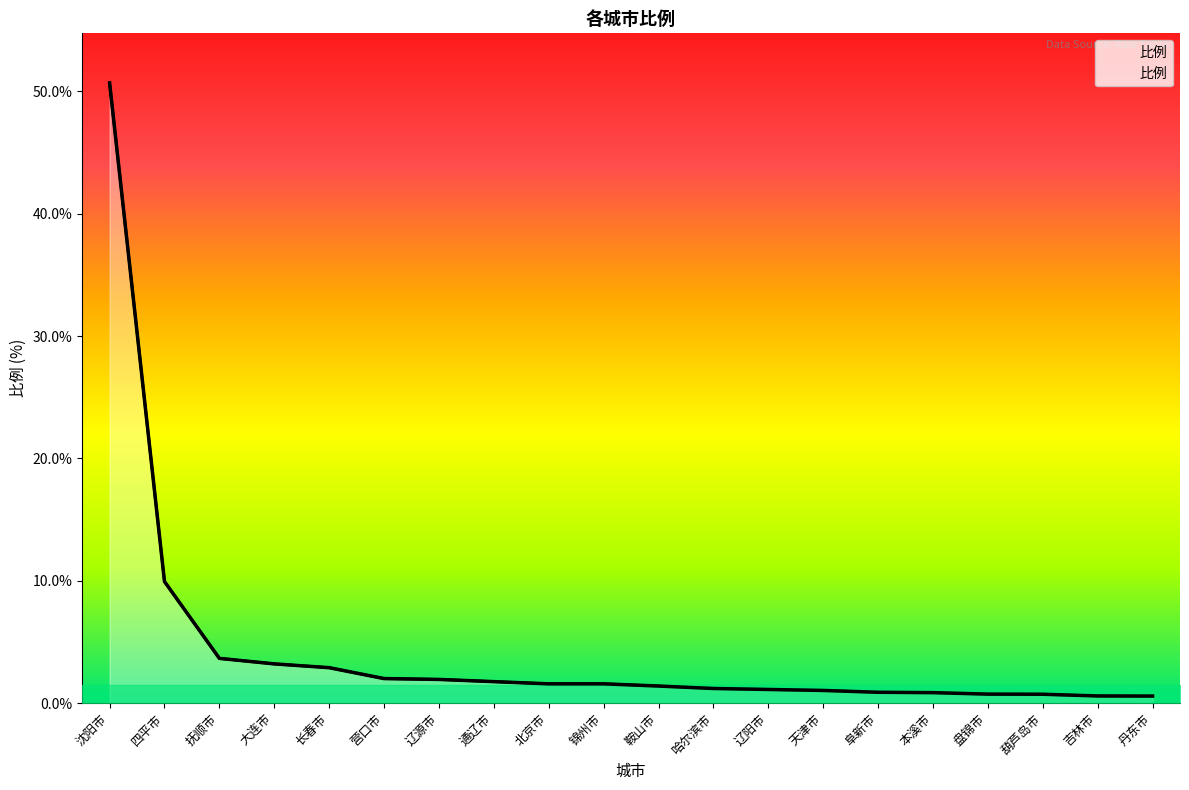

What is the label of the 7th point from the right?

天津市